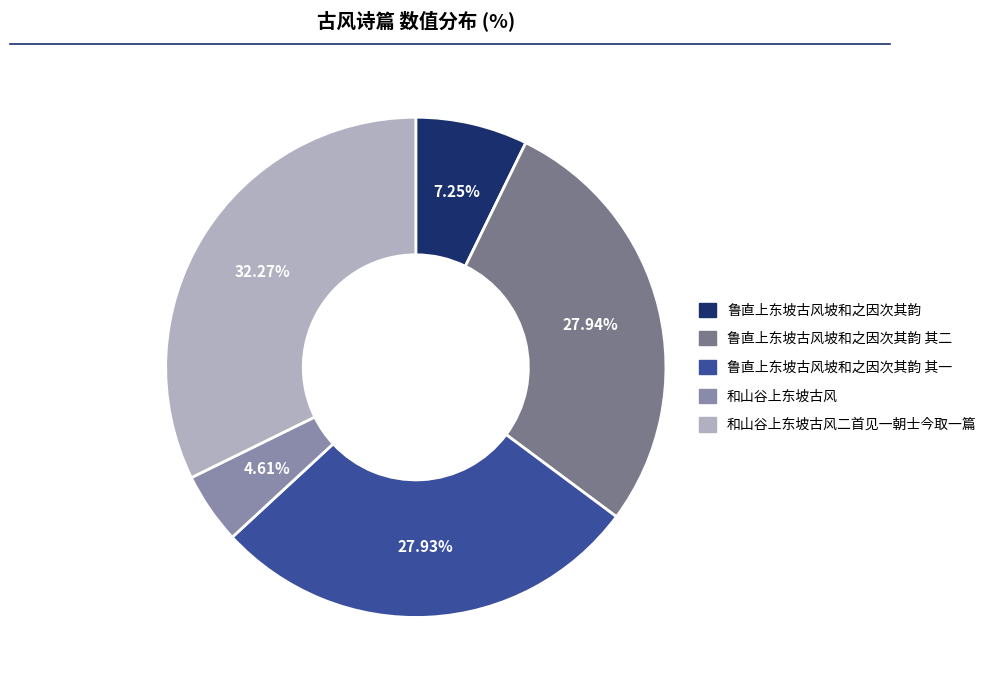

Rank the categories by value from lowest to highest.

和山谷上东坡古风, 鲁直上东坡古风坡和之因次其韵, 鲁直上东坡古风坡和之因次其韵 其一, 鲁直上东坡古风坡和之因次其韵 其二, 和山谷上东坡古风二首见一朝士今取一篇